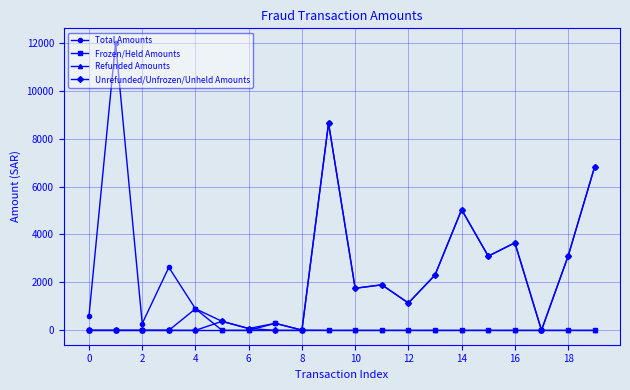

Which series has the widest spread of values?

Total Amounts